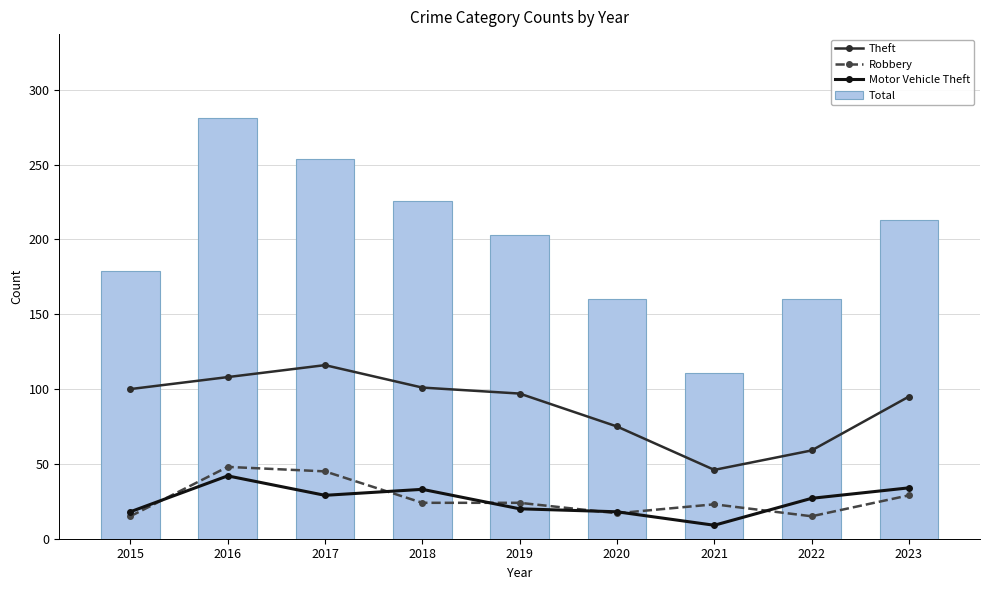

How many values in the Theft series exceed 97?

4